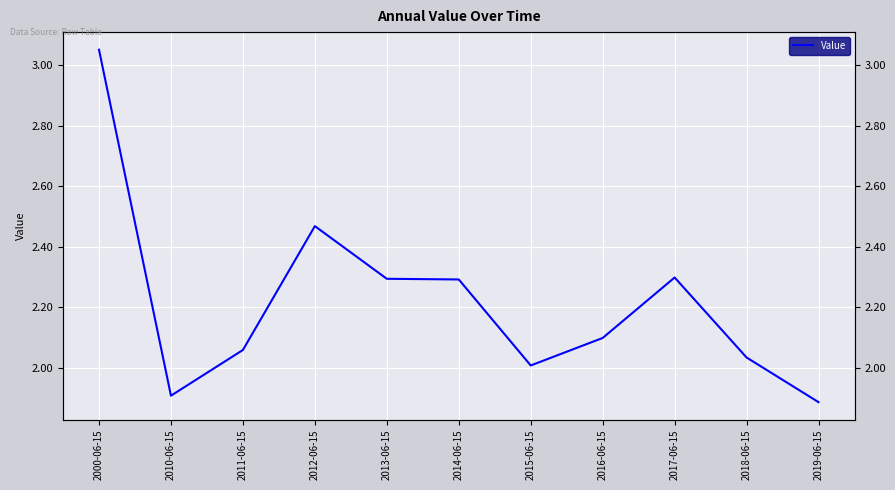

What is the minimum value shown in the chart?

1.9